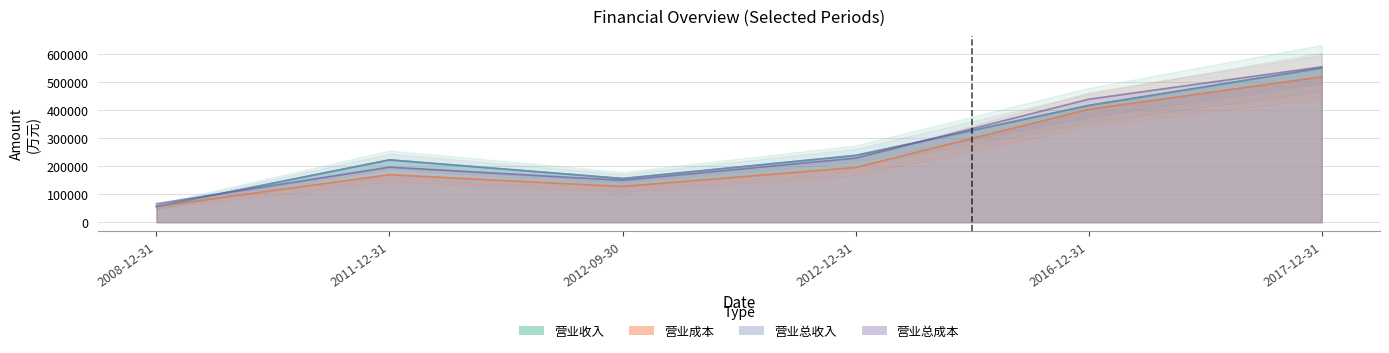

How many intersections are there between 营业总成本 and 营业总收入?

2